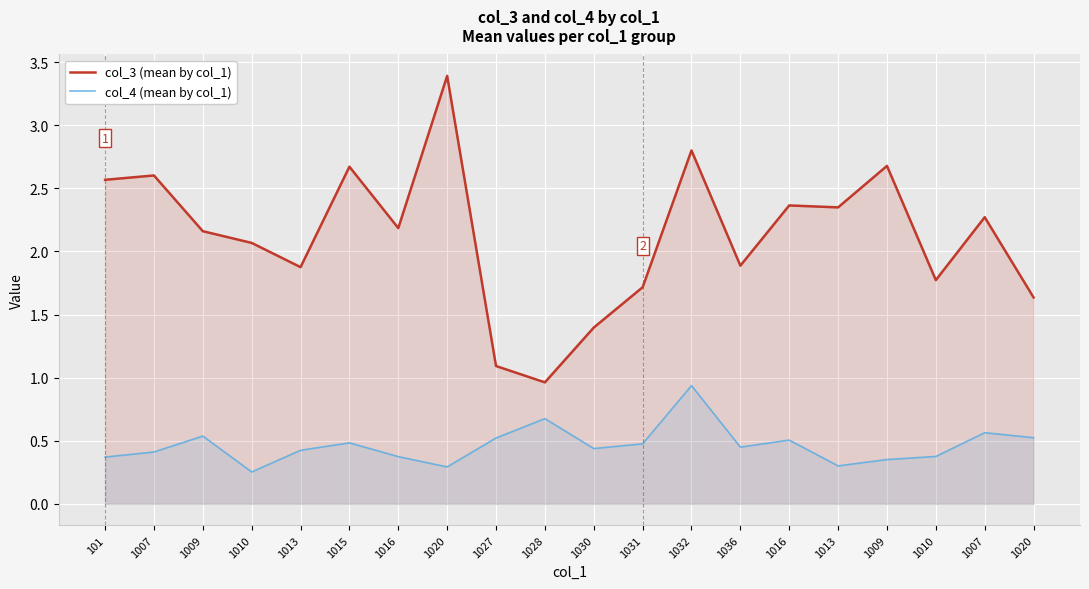

How many lines are shown in the chart?

2